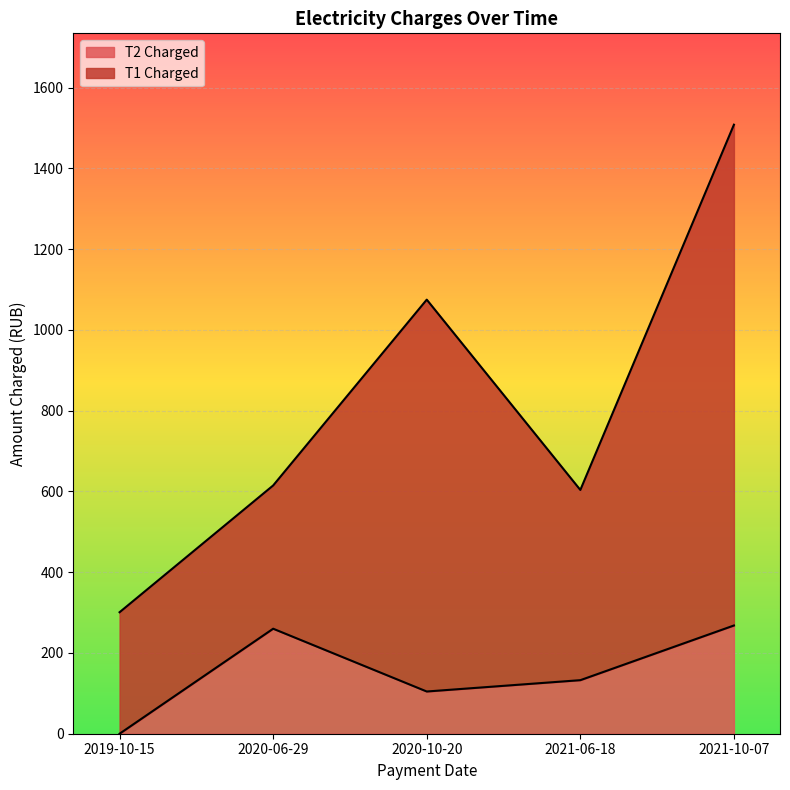

List the labels in order of value, smallest first.

2019-10-15, 2020-10-20, 2021-06-18, 2020-06-29, 2021-10-07